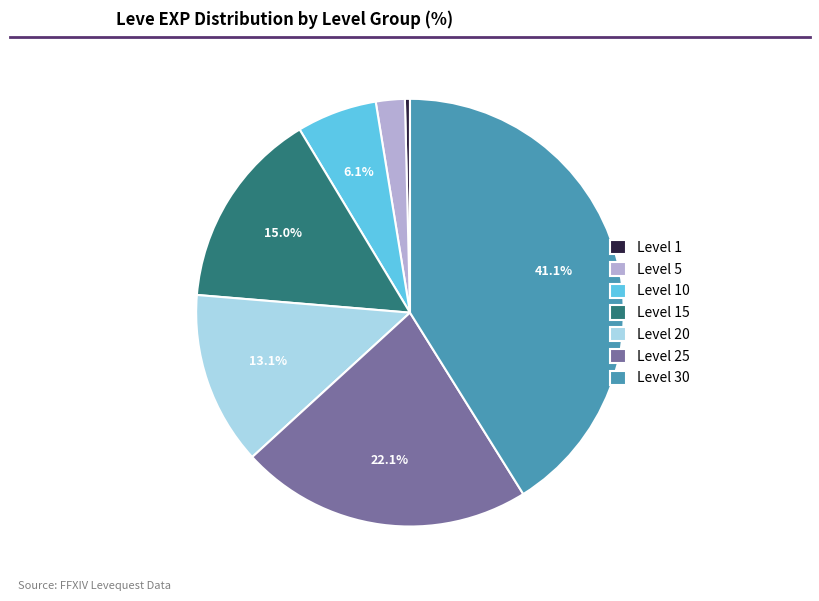

Is there any slice that represents more than half of the pie?

No